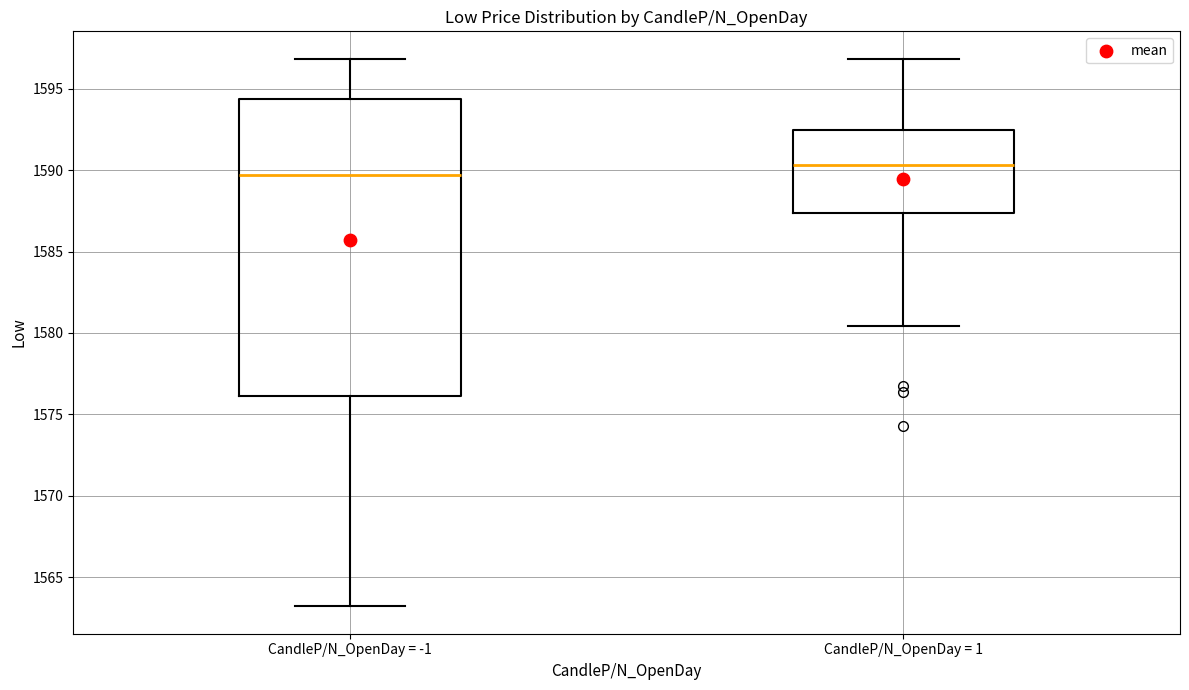

Which box is the tallest, from its lower edge to its upper edge?

CandleP/N_OpenDay = -1